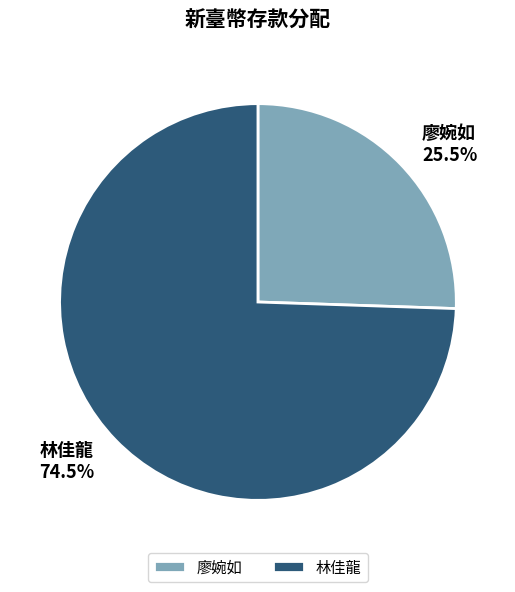

Count the number of slices in the pie.

2